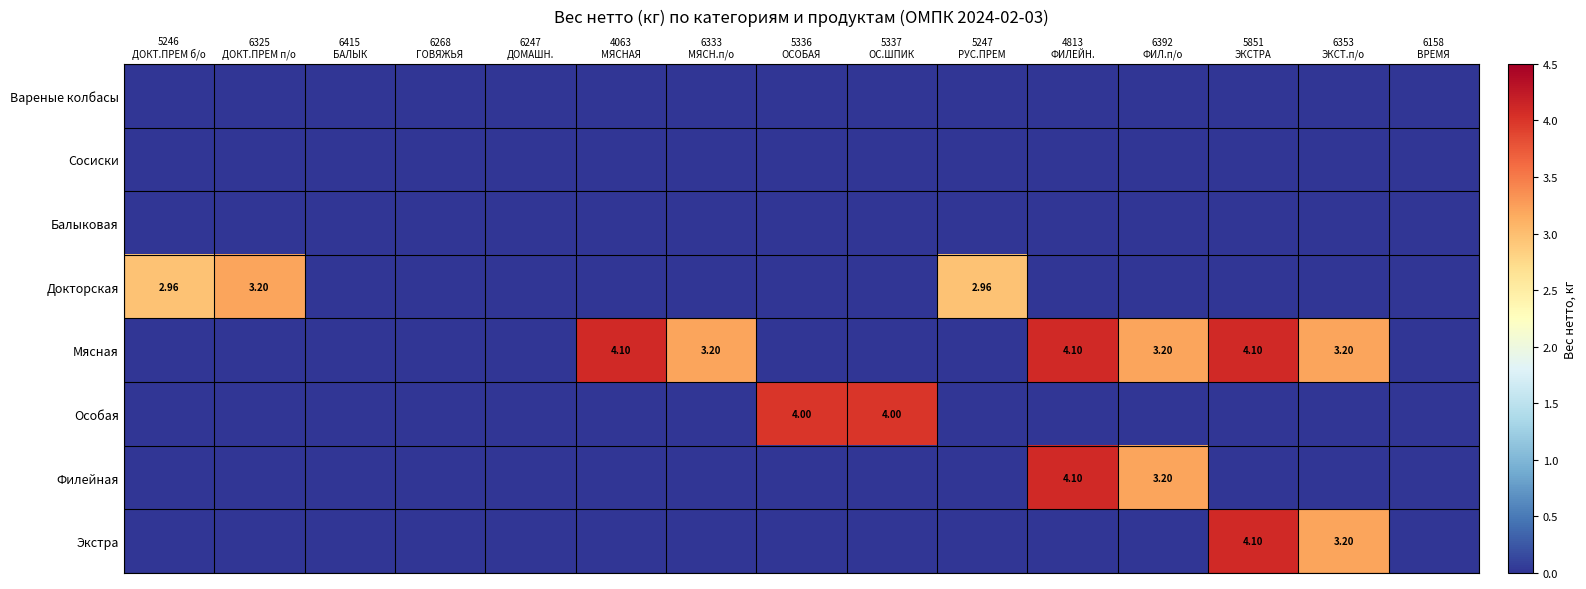

What is the average value of the Филейная series?

0.5